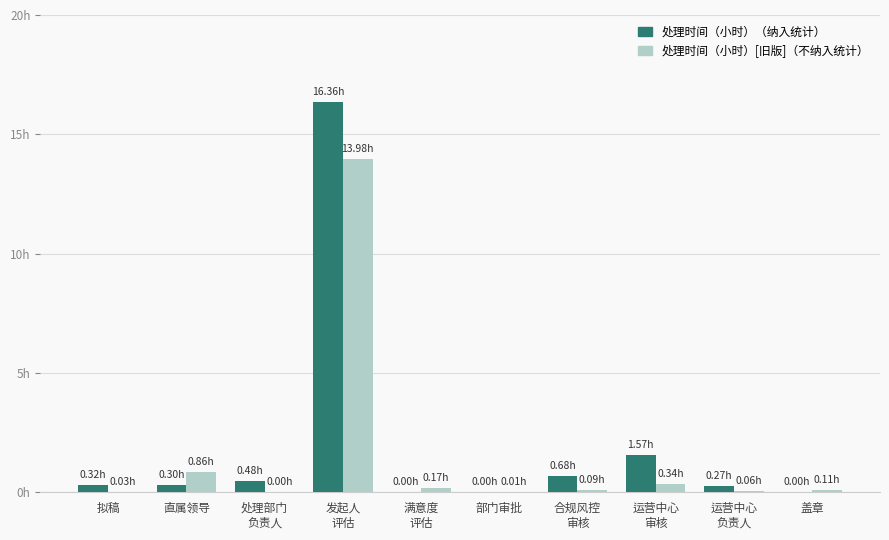

Does the chart contain stacked bars?

No